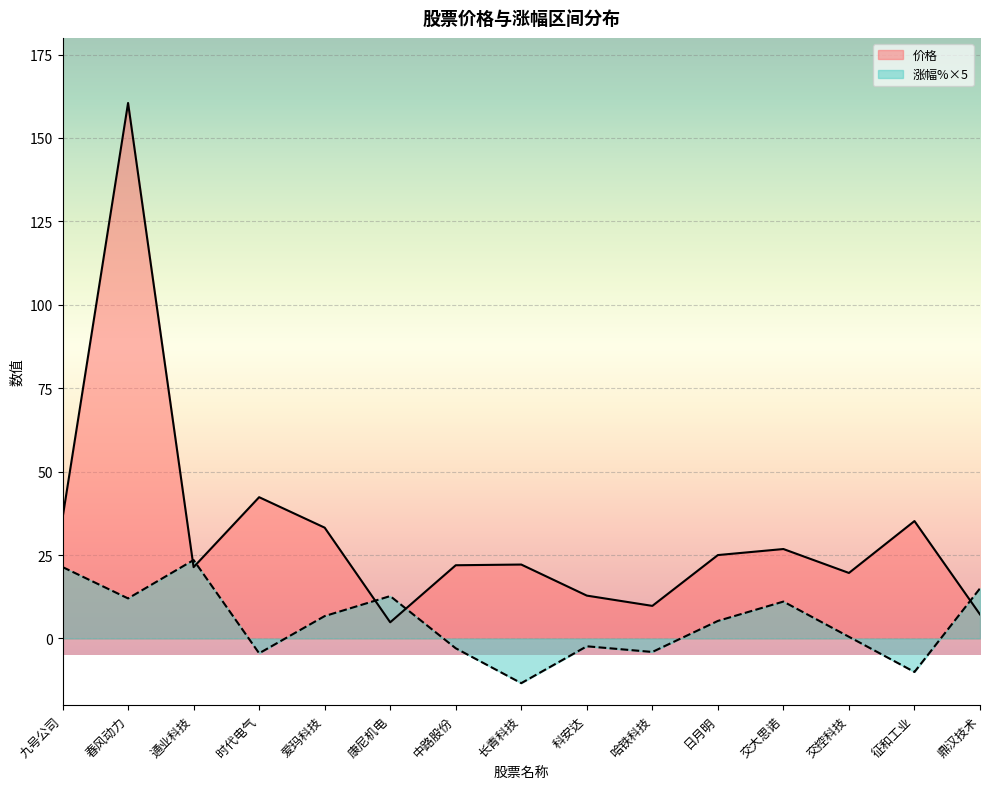

True or false: 涨幅% and 价格 cross at least once.

True